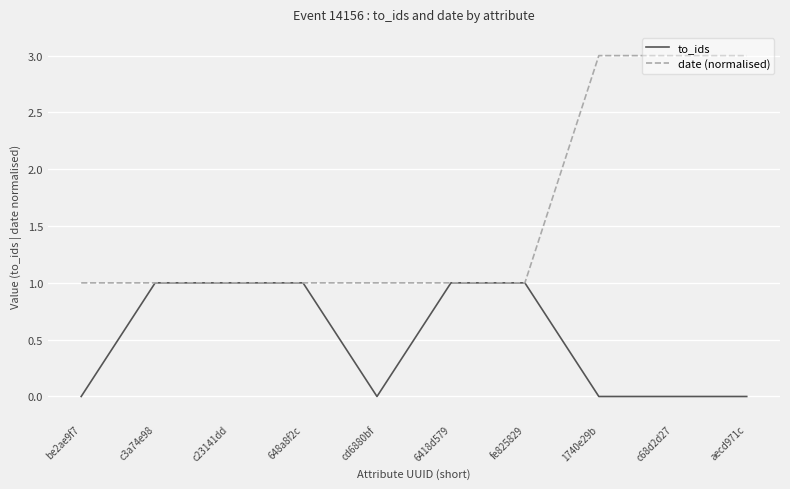

What is the difference between the highest and lowest values at 1740e29b?

3